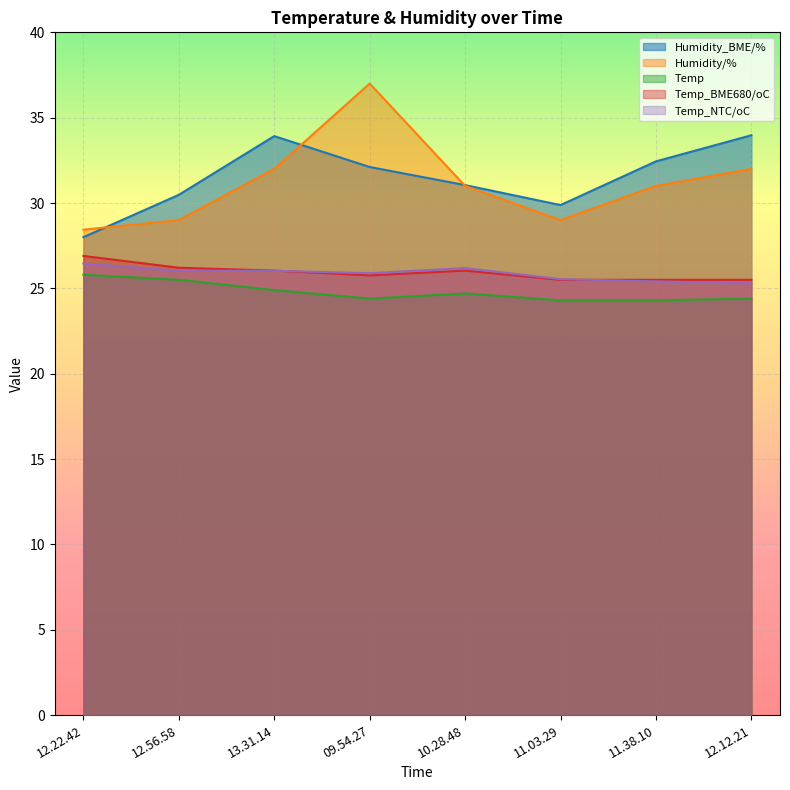

What is the sum of the Temp values at 10.28.48 and 13.31.14?

49.6